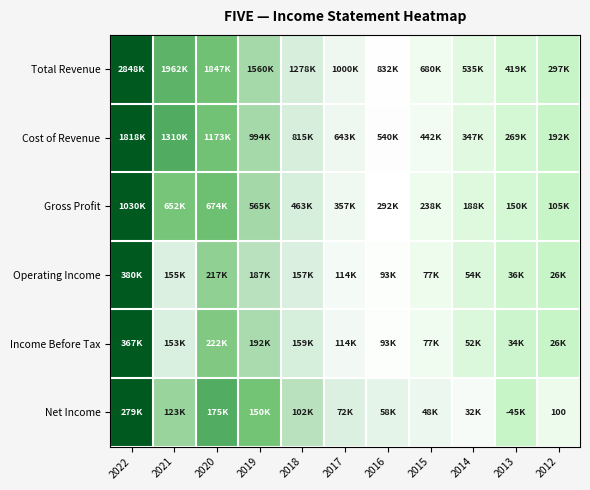

True or false: Income Before Tax has a value of 0.4 at 2020.

False